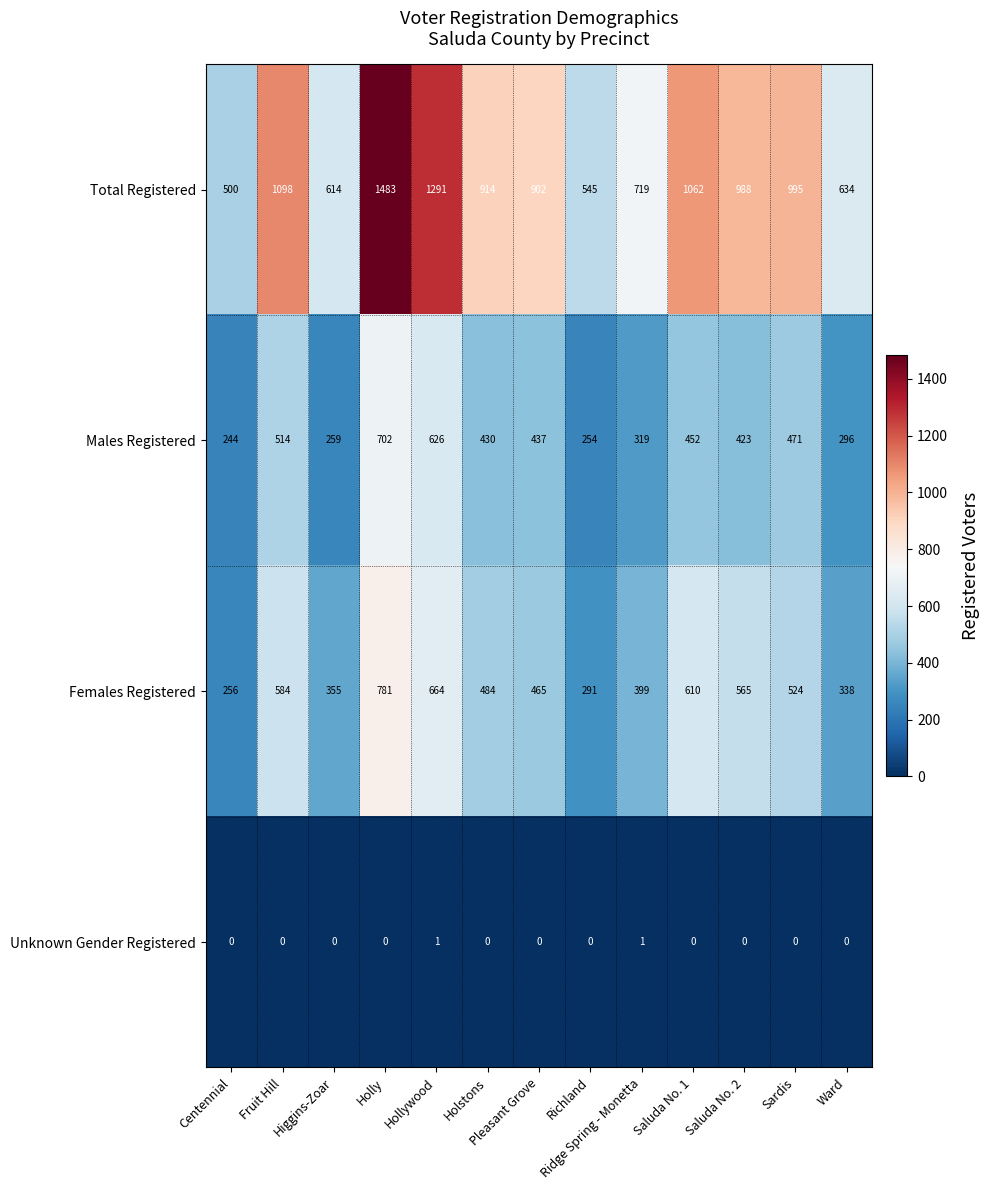

Count the number of categories in the chart.

13